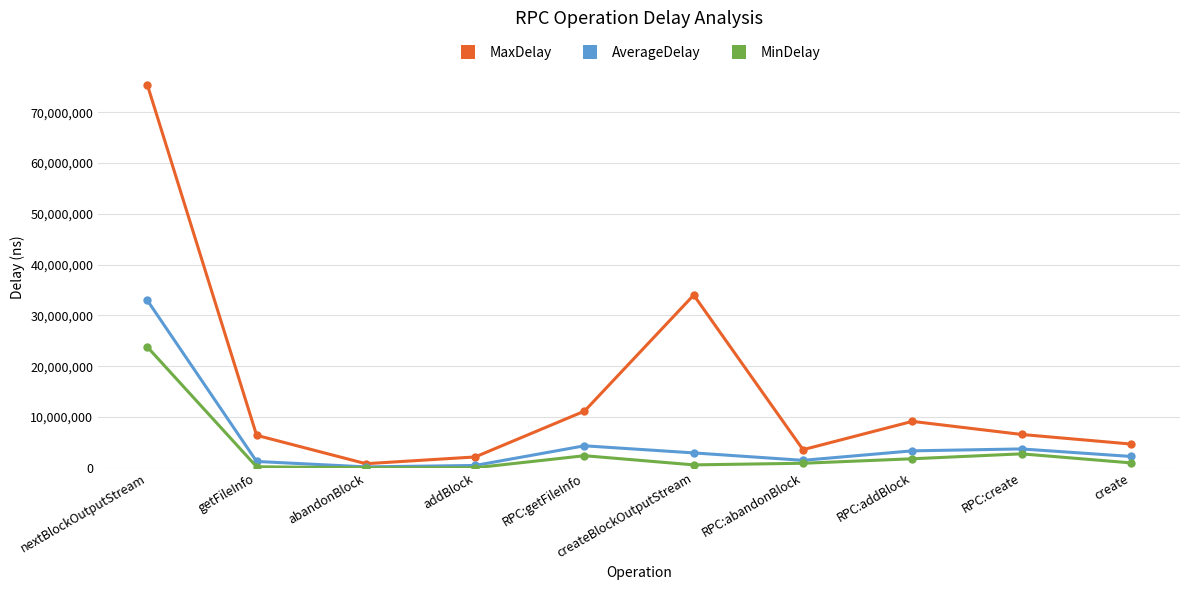

Where is AverageDelay nearest to the value 16570831?

RPC:getFileInfo